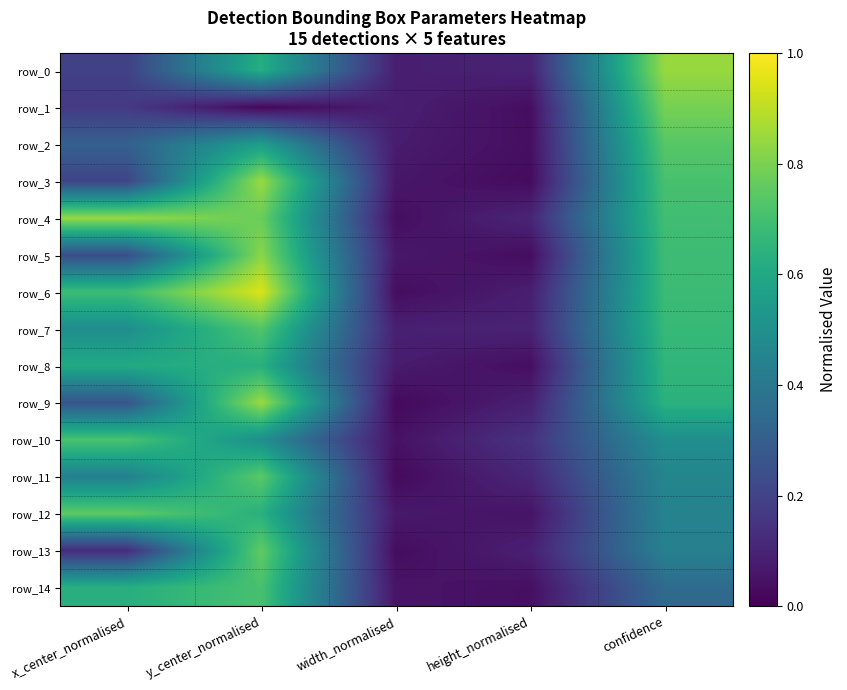

Is the value of row_3 at width_normalised greater than the value of row_7 at y_center_normalised?

No